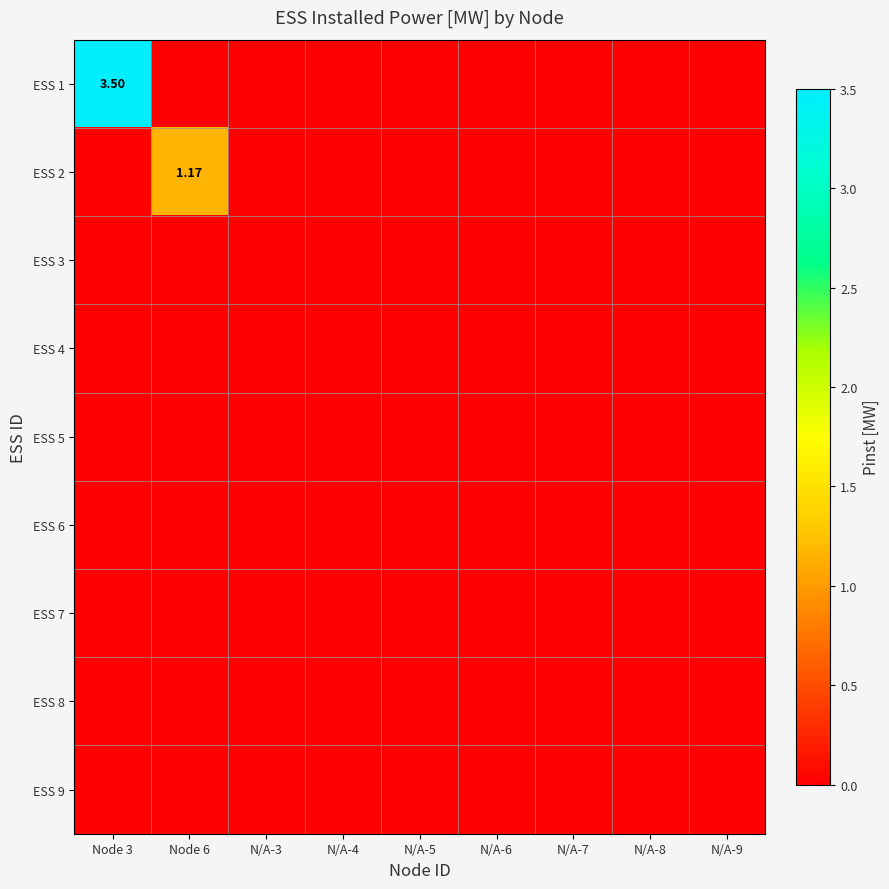

Which category has the highest value in the ESS 5 series?

Node 3